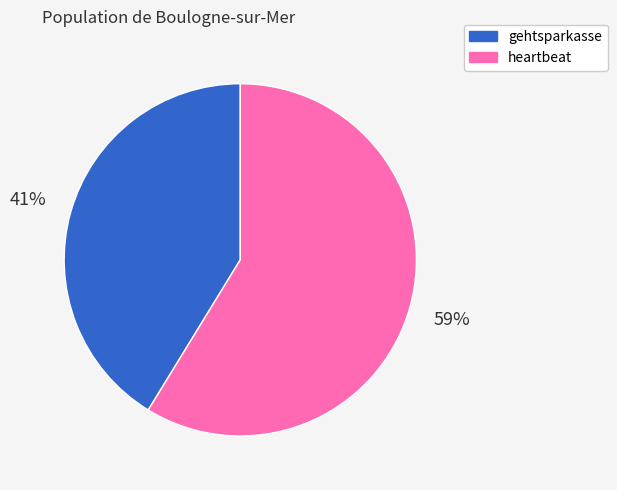

How many slices are in this pie chart?

2